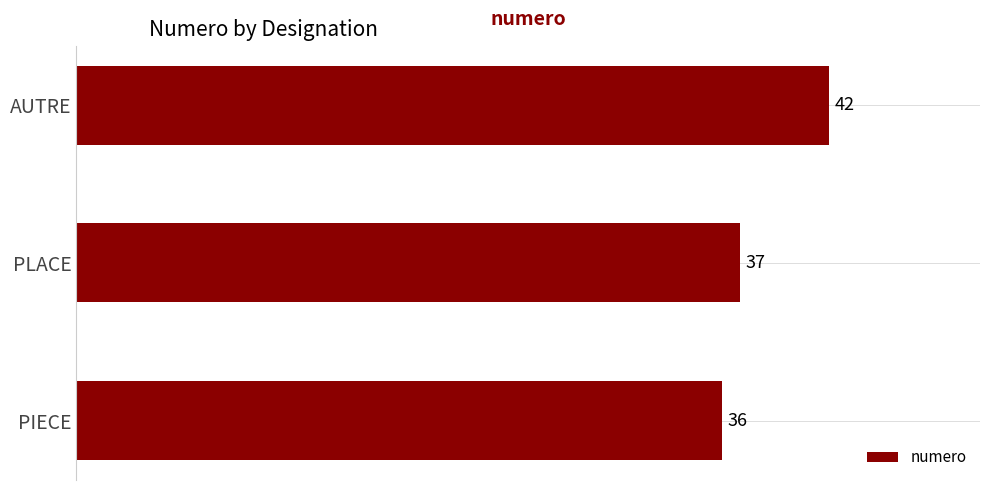

What is the sum of all values?

115